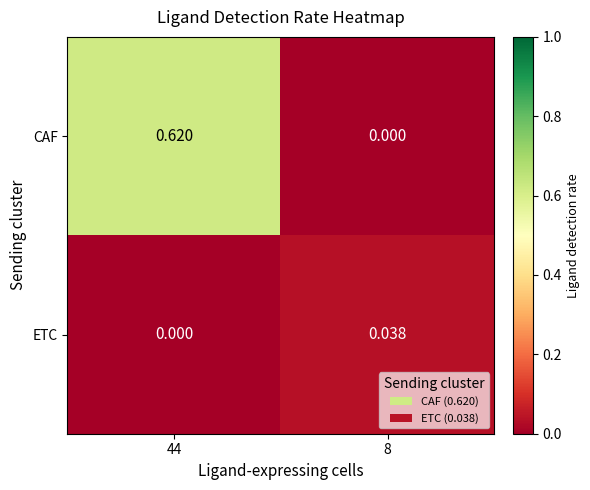

Which series has the widest spread of values?

CAF